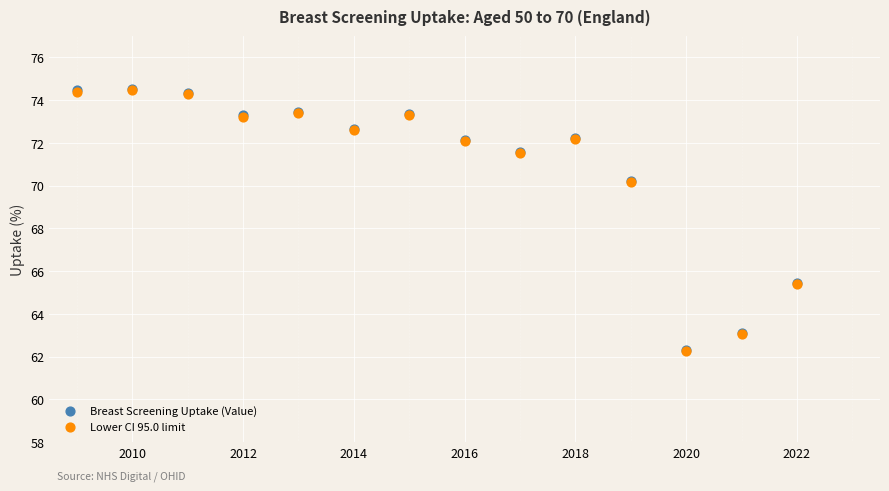

What are all the series names shown in the legend?

Breast Screening Uptake (Value), Lower CI 95.0 limit